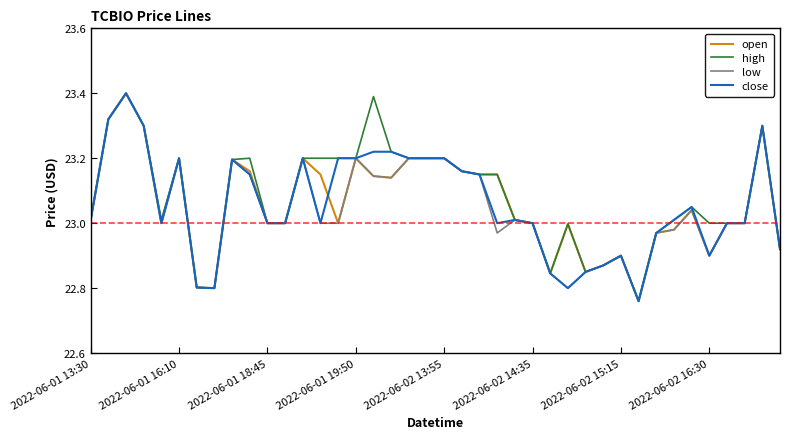

What is the highest value of the open series?

23.4